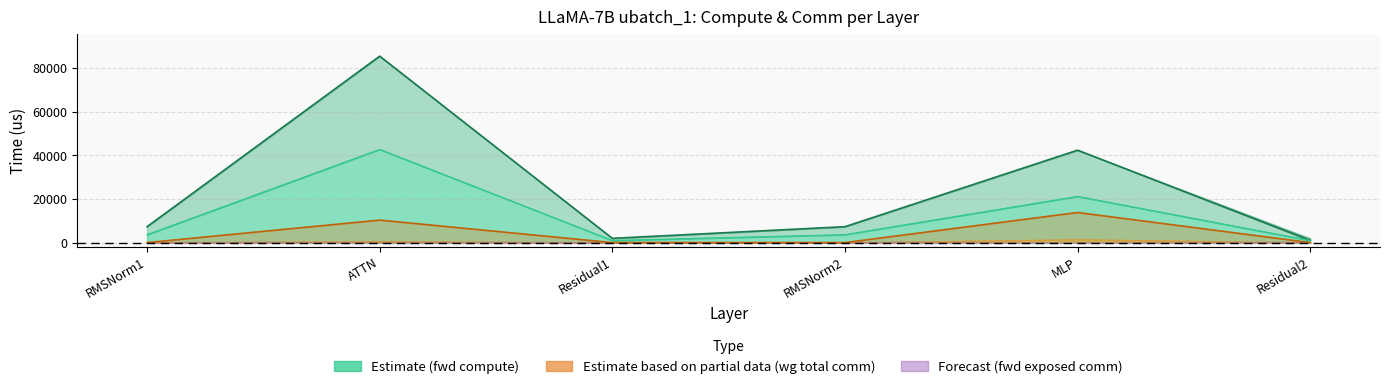

Reading right to left, what are all the values shown in this chart?

fwd compute: Residual2=971.6	MLP=42375.5	RMSNorm2=7297.5	Residual1=1943.2	ATTN=85485.1	RMSNorm1=7297.5
wg compute: Residual2=971.6	MLP=21187.8	RMSNorm2=3648.8	Residual1=971.6	ATTN=42742.6	RMSNorm1=3648.8
wg total comm: Residual2=0.0	MLP=13800.3	RMSNorm2=0.0	Residual1=0.0	ATTN=10306.8	RMSNorm1=0.0